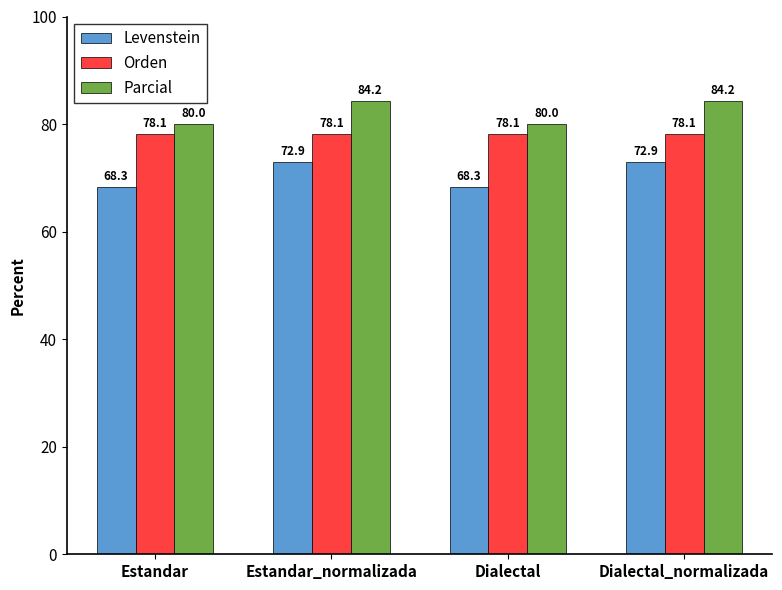

Between Estandar and Estandar_normalizada, which series saw the biggest shift?

Levenstein